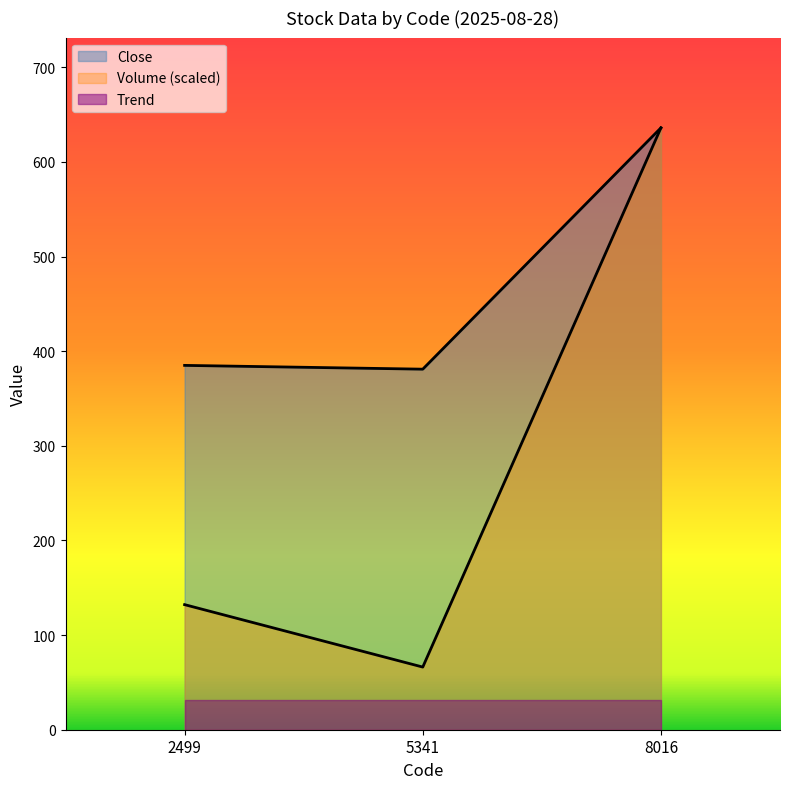

Between 2499 and 5341, which is larger?

2499